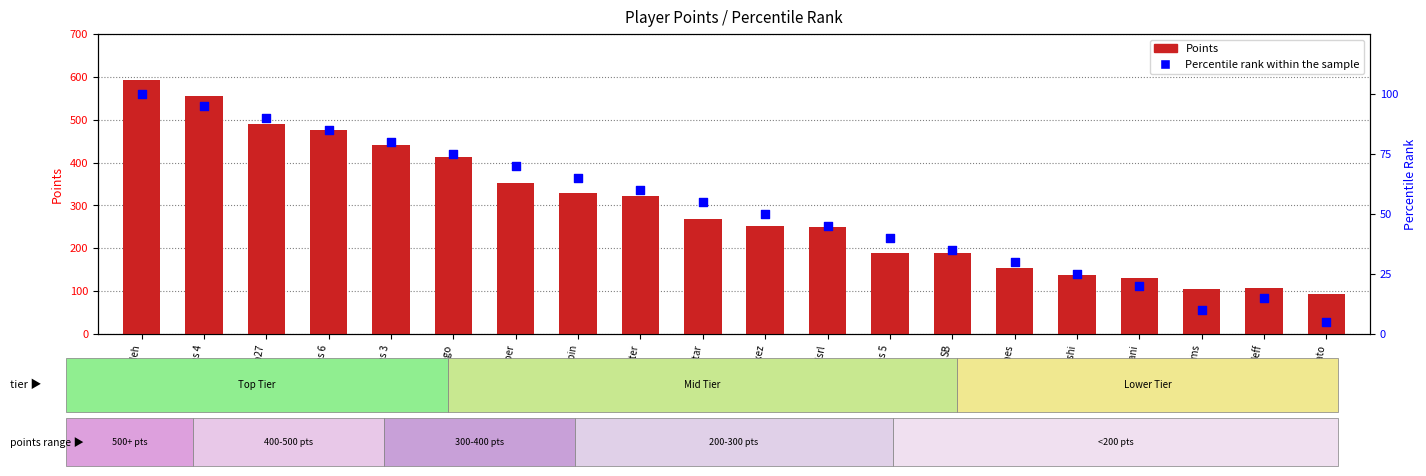

Is the value of Points at nanashi greater than the value of Percentile rank within the sample at nanashi?

Yes